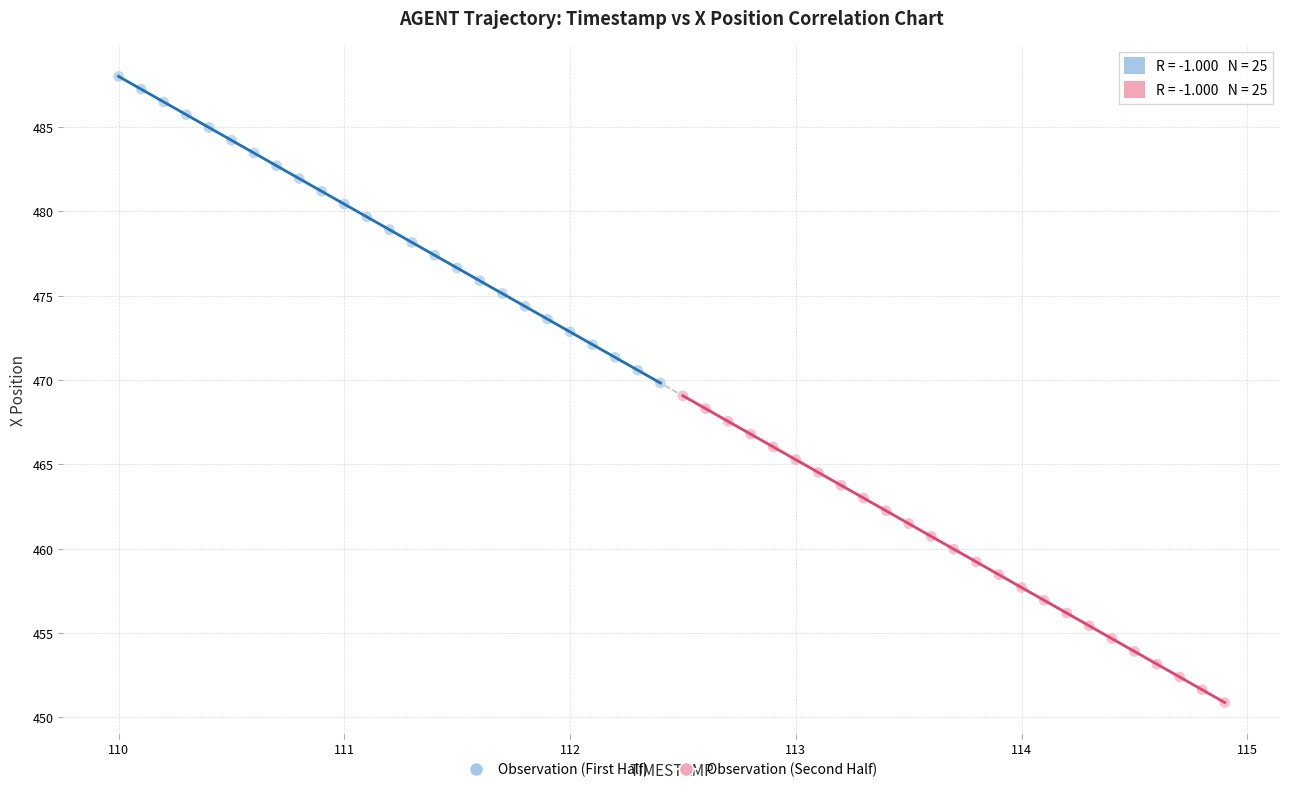

Which series reaches the maximum Y coordinate?

Observation (First Half)